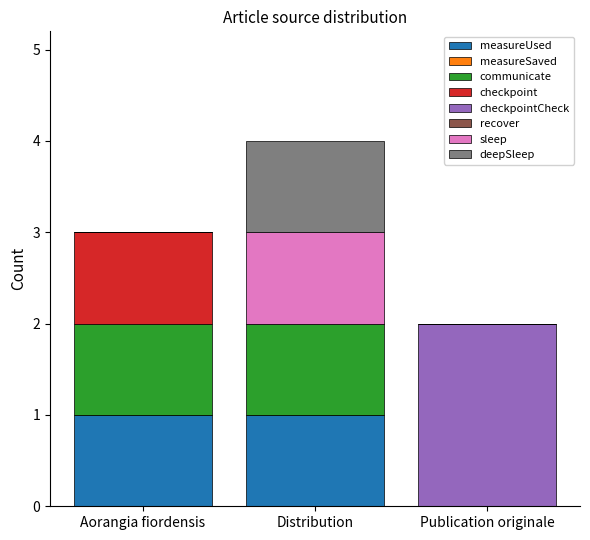

What is the sum of all measureUsed values?

2